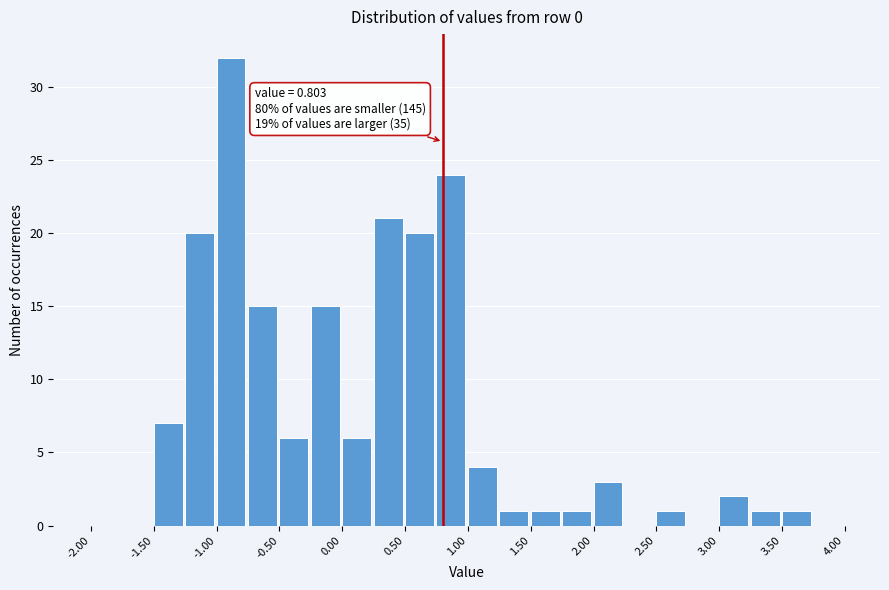

Which range on the x-axis has the tallest bar?

-1.00 to -0.75